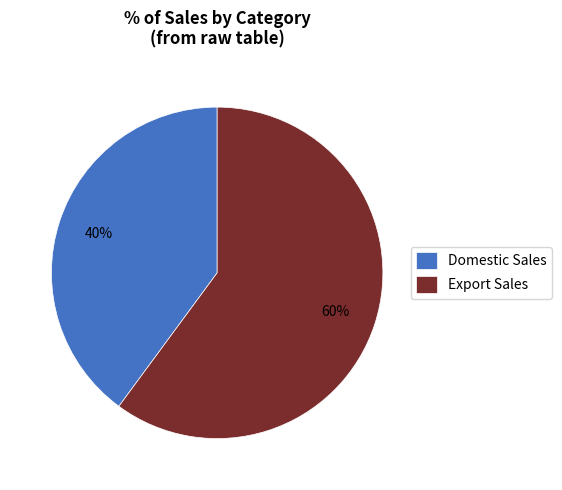

Do Export Sales and Domestic Sales together represent more than half of the pie?

Yes